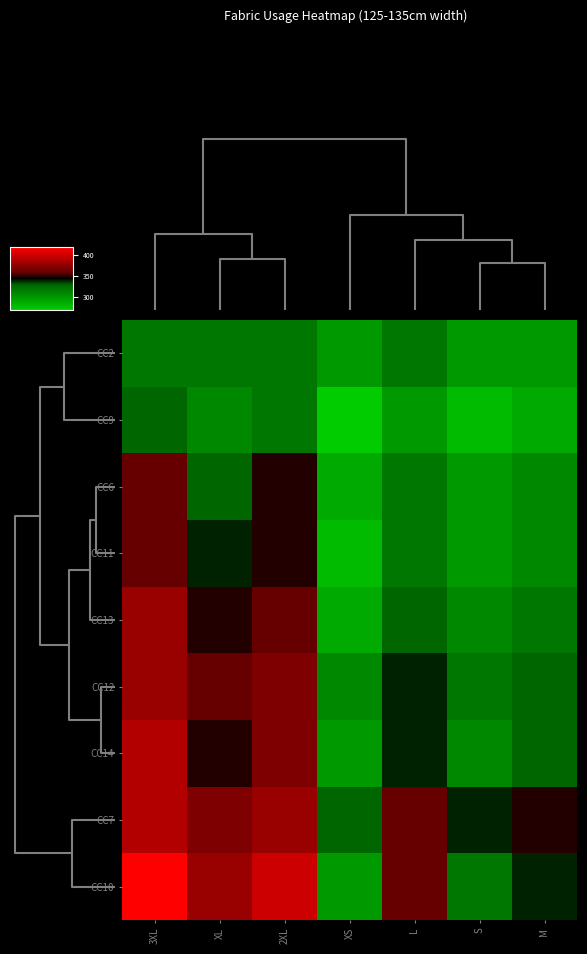

Rank the series at 3XL from lowest to highest value.

CC2, CC9, CC6, CC11, CC13, CC12, CC14, CC7, CC10